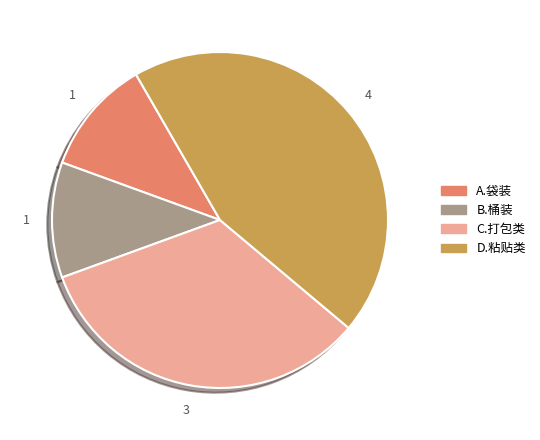

What is the ratio of the value at A.袋装 to the value at B.桶装?

1.0